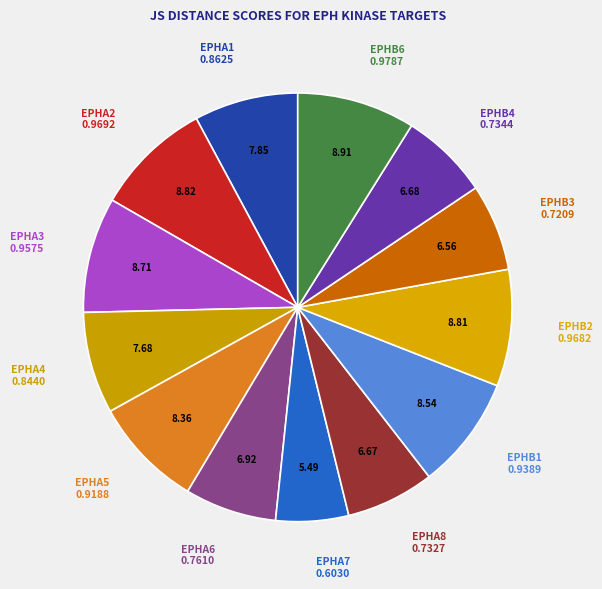

How many segments does this pie chart have?

13